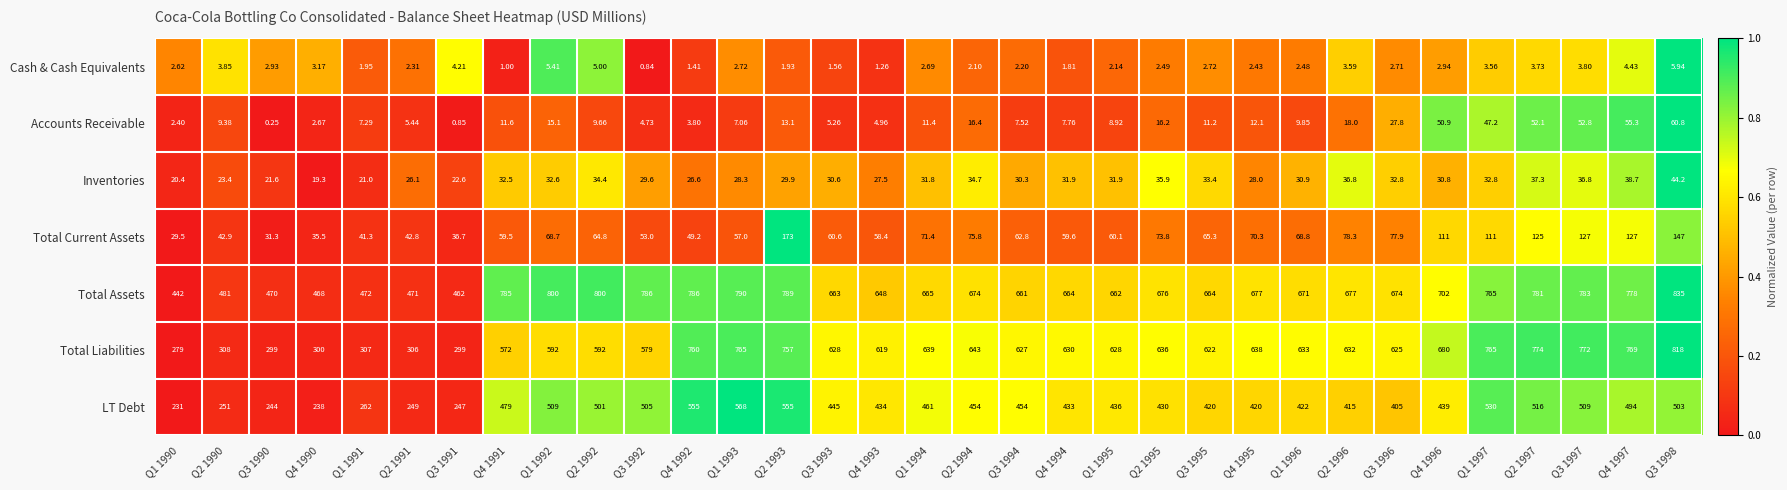

Which series changed the most between Q1 1990 and Q1 1994?

Total Liabilities